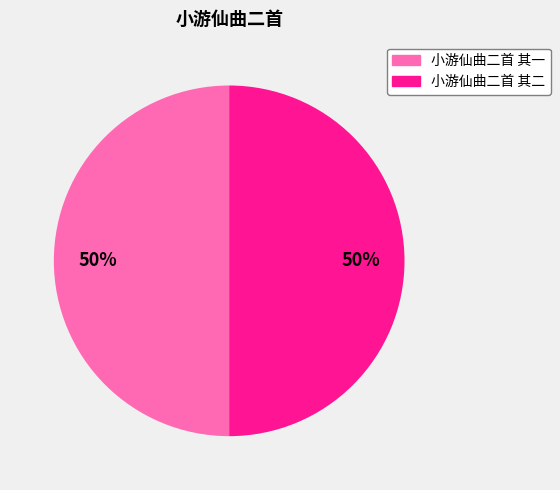

To the nearest percent, what is the average slice percentage?

50%